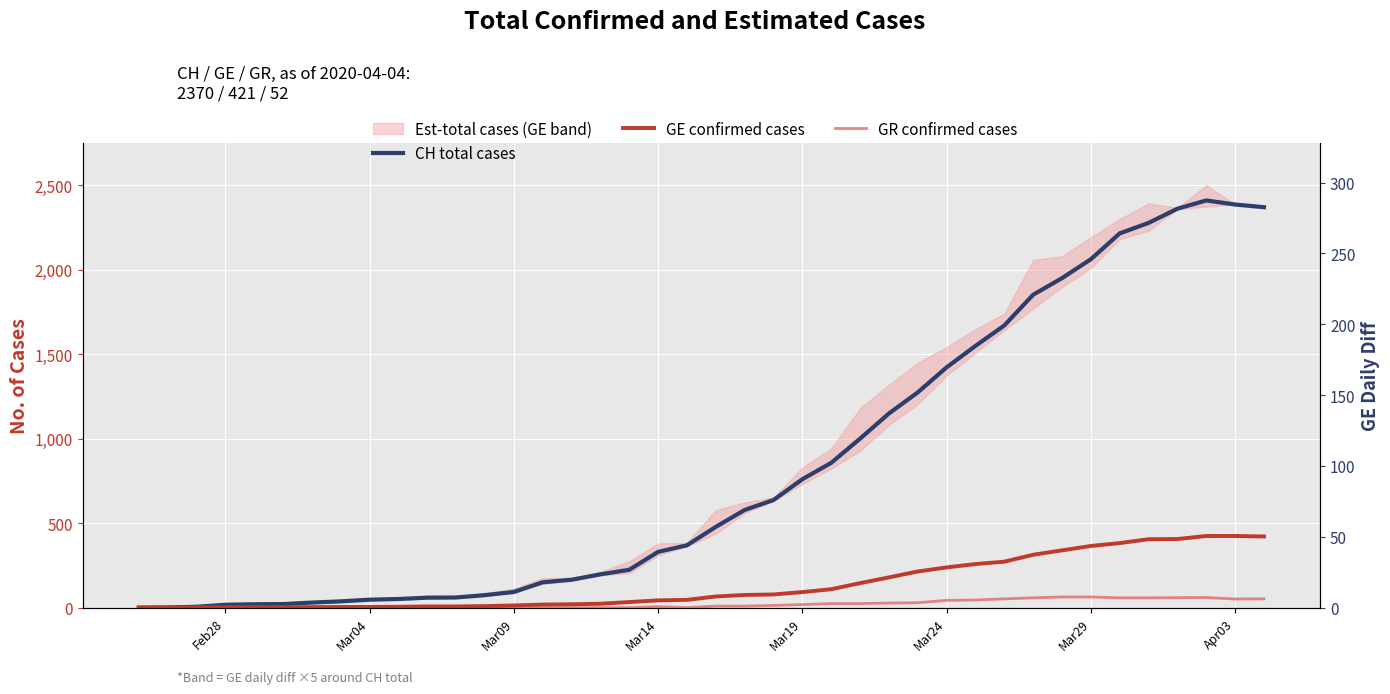

Which series has the widest spread of values?

CH total cases